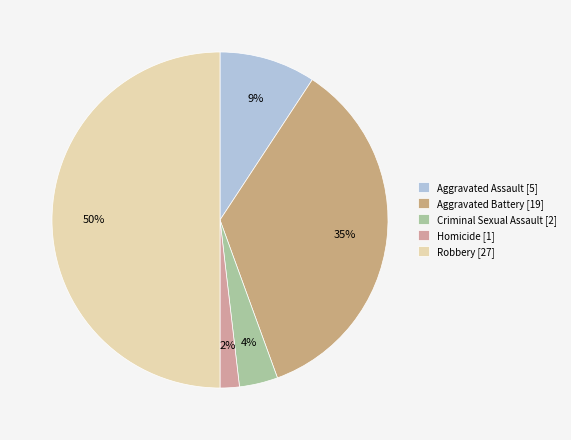

True or false: Robbery accounts for 50% of the total.

True